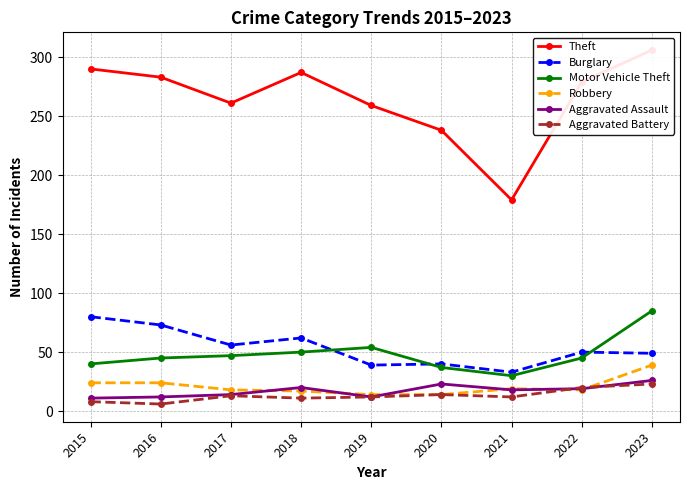

What is the spread (max minus min) of values at 2017?

248